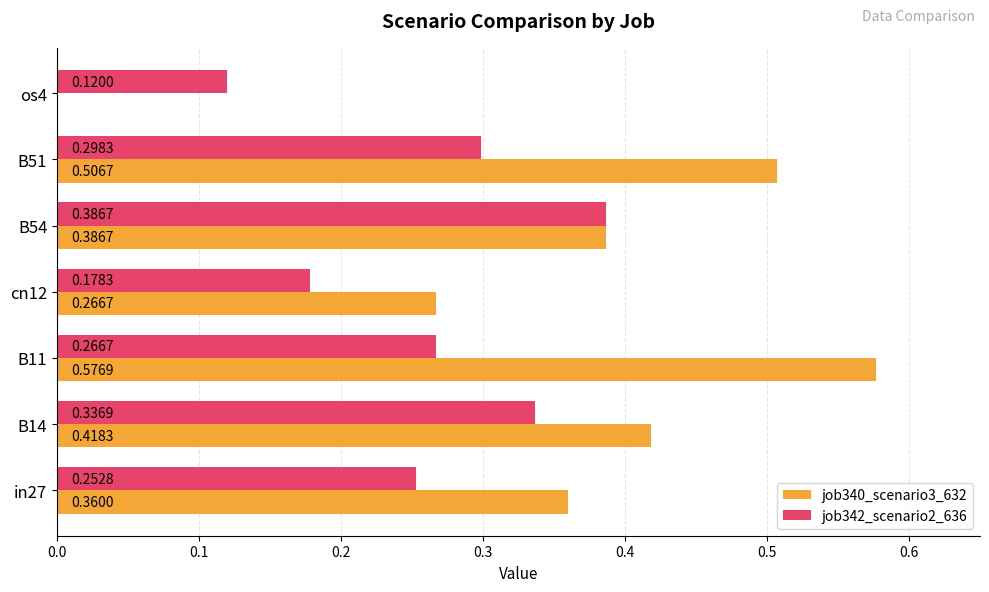

Which series has the largest total across all categories?

job340_scenario3_632